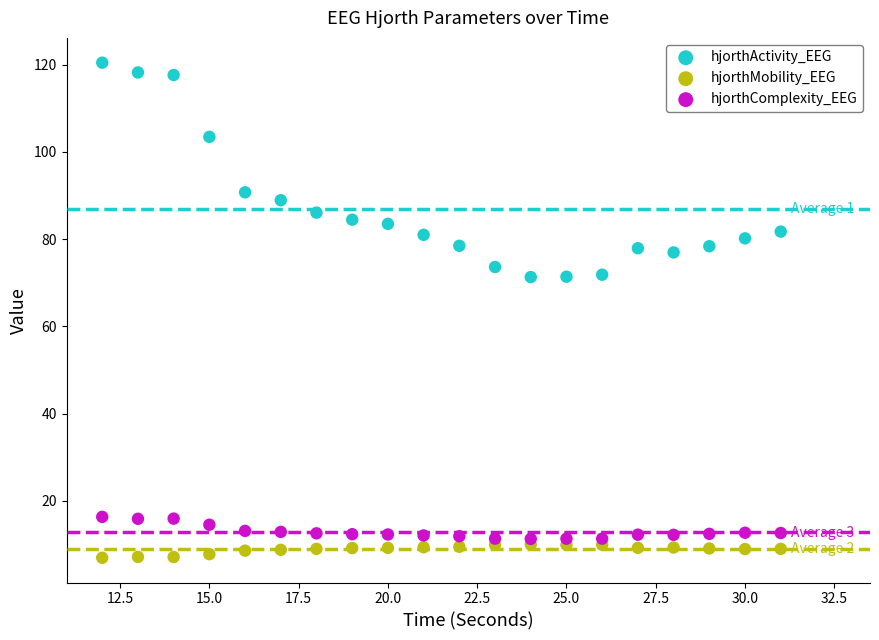

Across all data points, what is the range of X values (max minus min)?

19.0